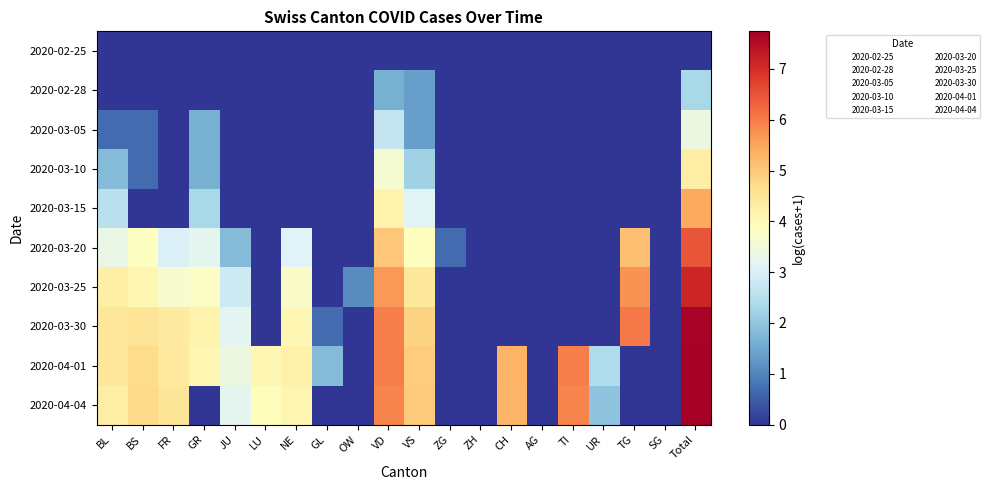

What is the total value across all series at VS?

31.1